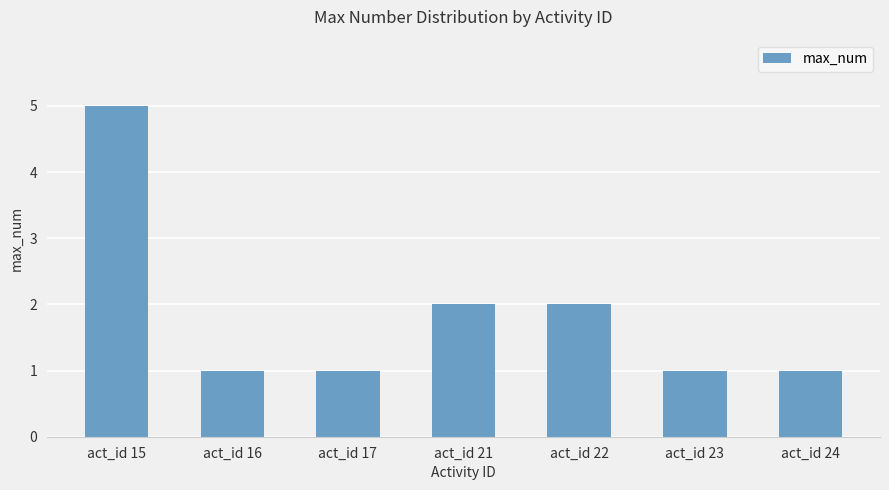

What is the sum of all values?

13